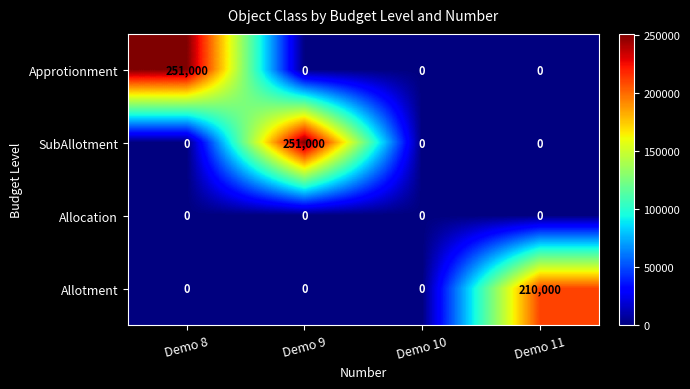

Reading left to right, list all the values displayed in this chart.

Approtionment: Demo 8=251000	Demo 9=0	Demo 10=0	Demo 11=0
SubAllotment: Demo 8=0	Demo 9=251000	Demo 10=0	Demo 11=0
Allocation: Demo 8=0	Demo 9=0	Demo 10=0	Demo 11=0
Allotment: Demo 8=0	Demo 9=0	Demo 10=0	Demo 11=210000